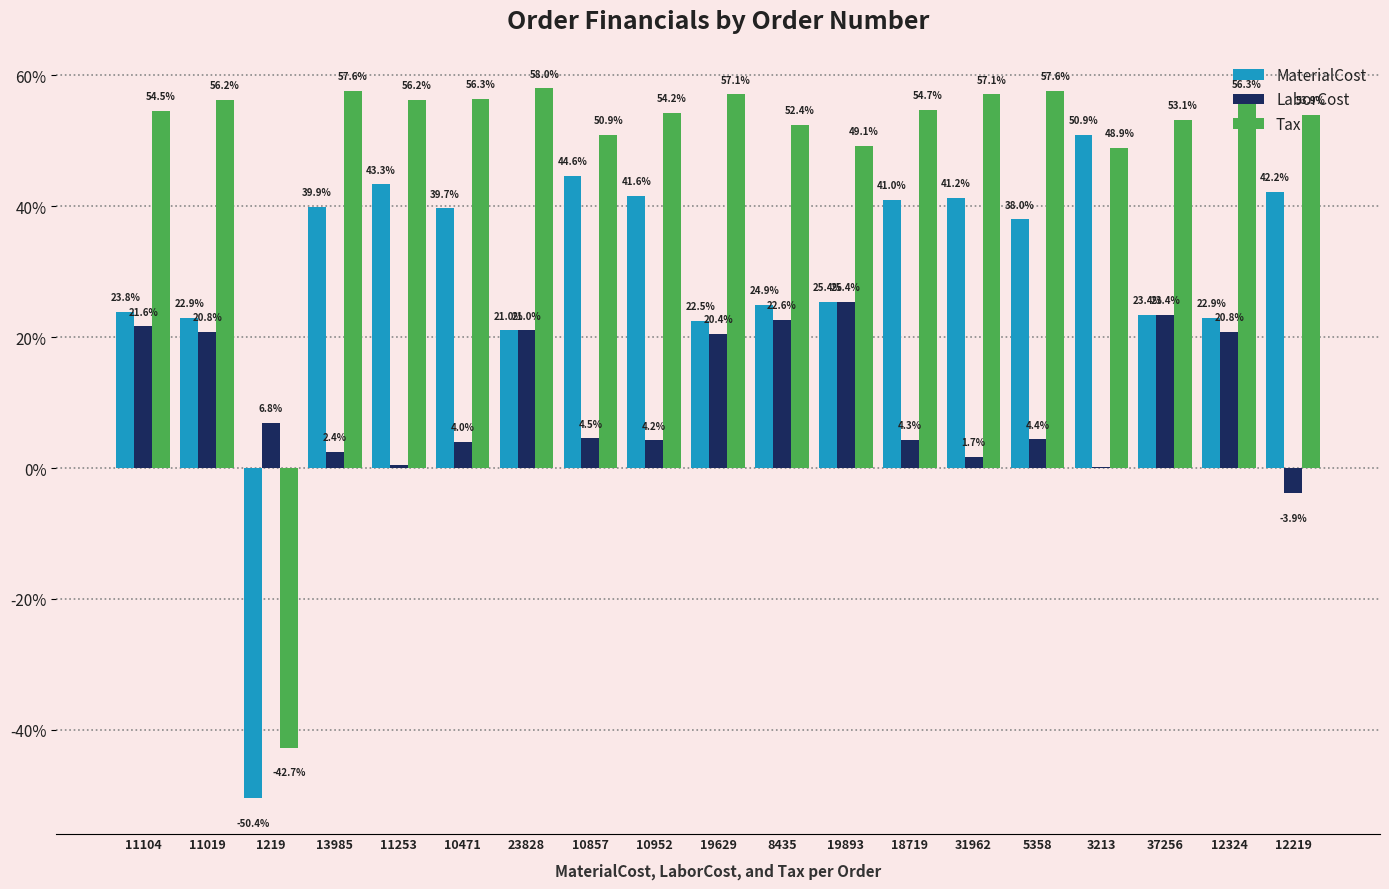

Which category has the highest value in the MaterialCost series?

3213